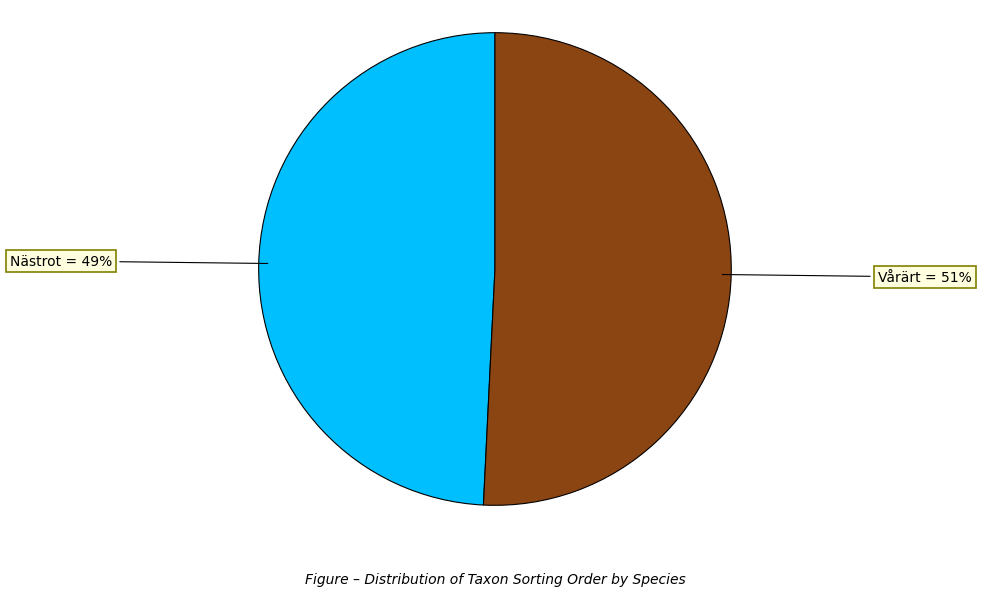

Is there any slice that represents more than half of the pie?

Yes